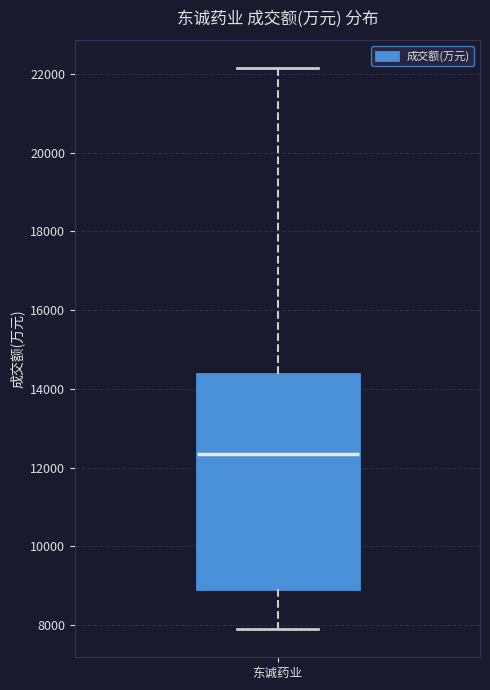

Where is the upper edge of the box for 东诚药业 on the y-axis? The values are not printed on the chart, so give them approximately, as read against the axis.

14400